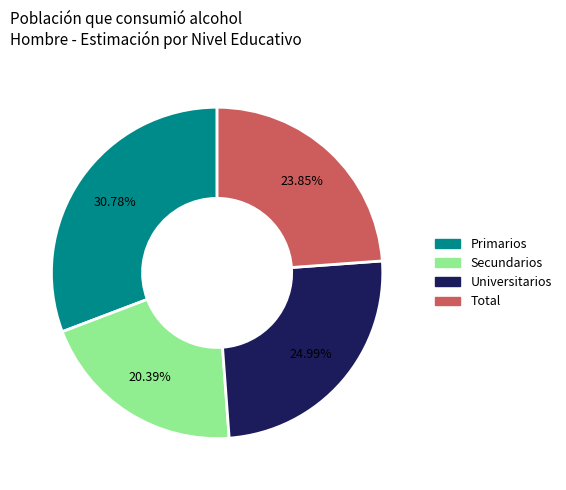

Does Secundarios account for over 50% of the chart?

No